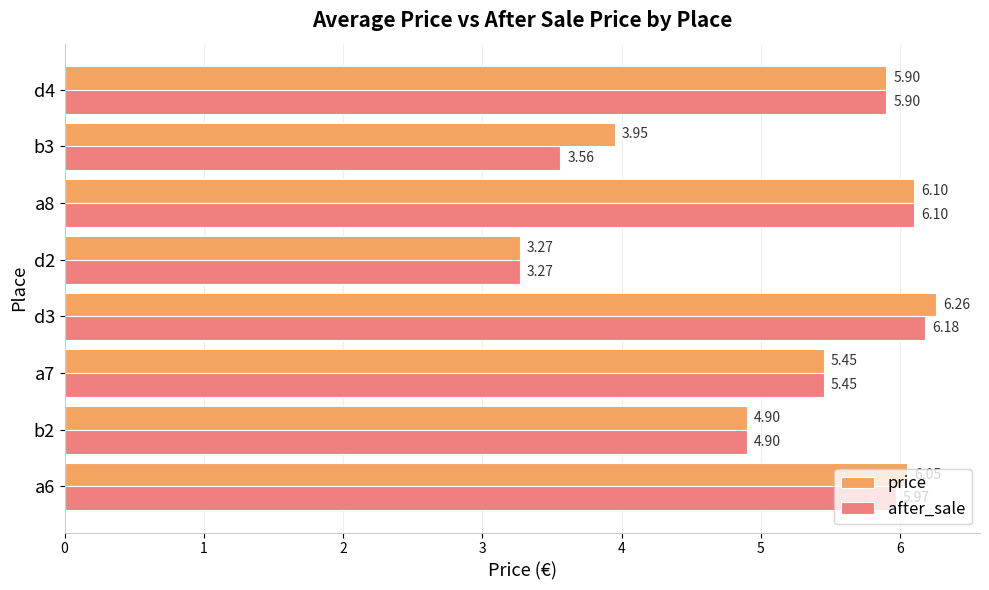

What is the sum of all price values?

41.9